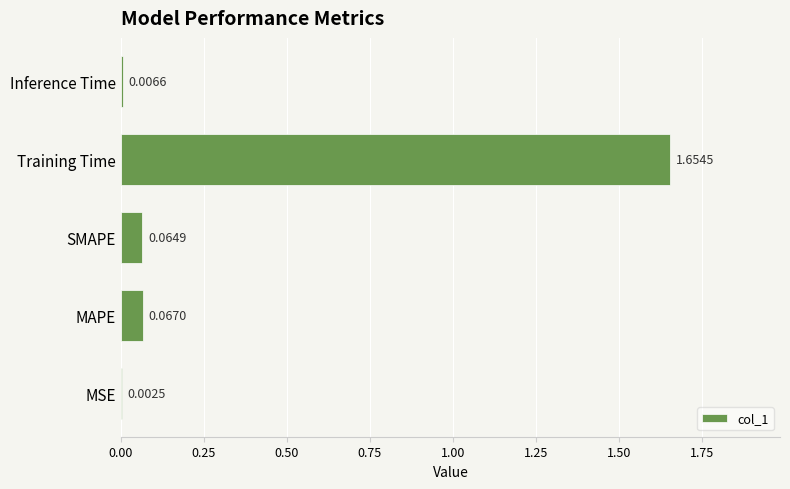

What is the average value?

0.4